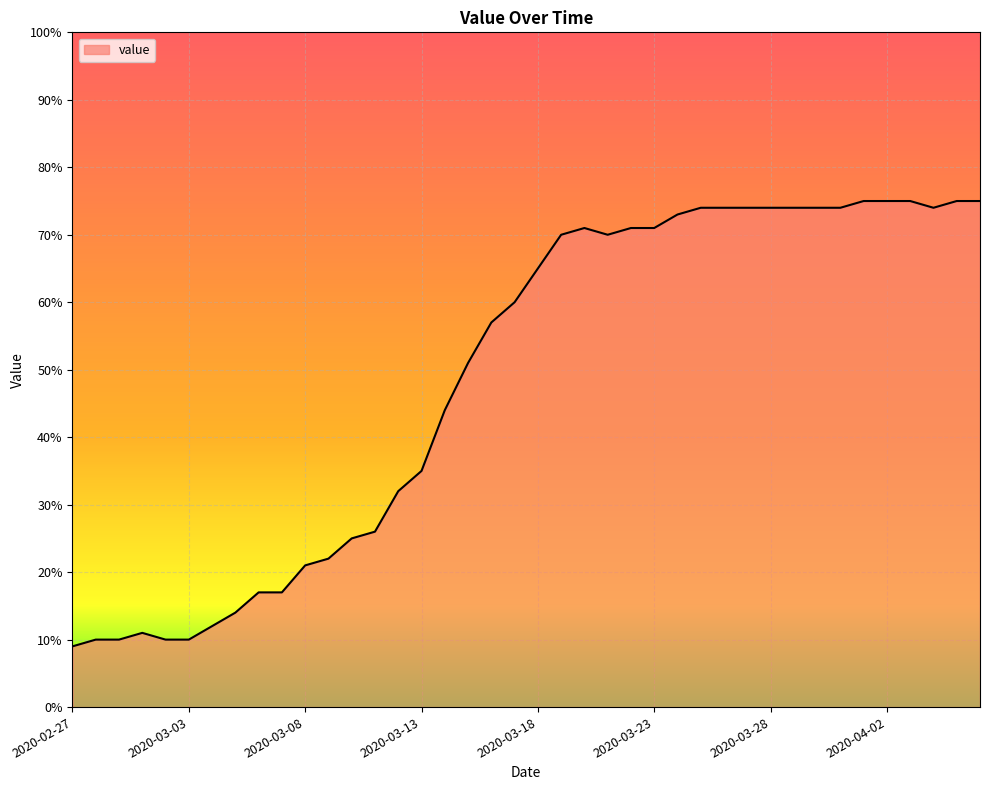

What is the maximum value shown in the chart?

75